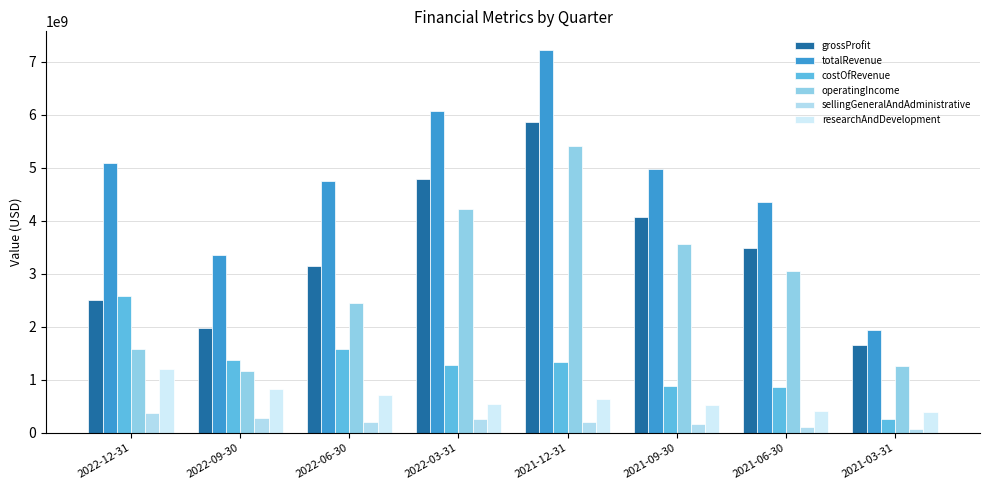

What is the average value of the sellingGeneralAndAdministrative series?

212375000